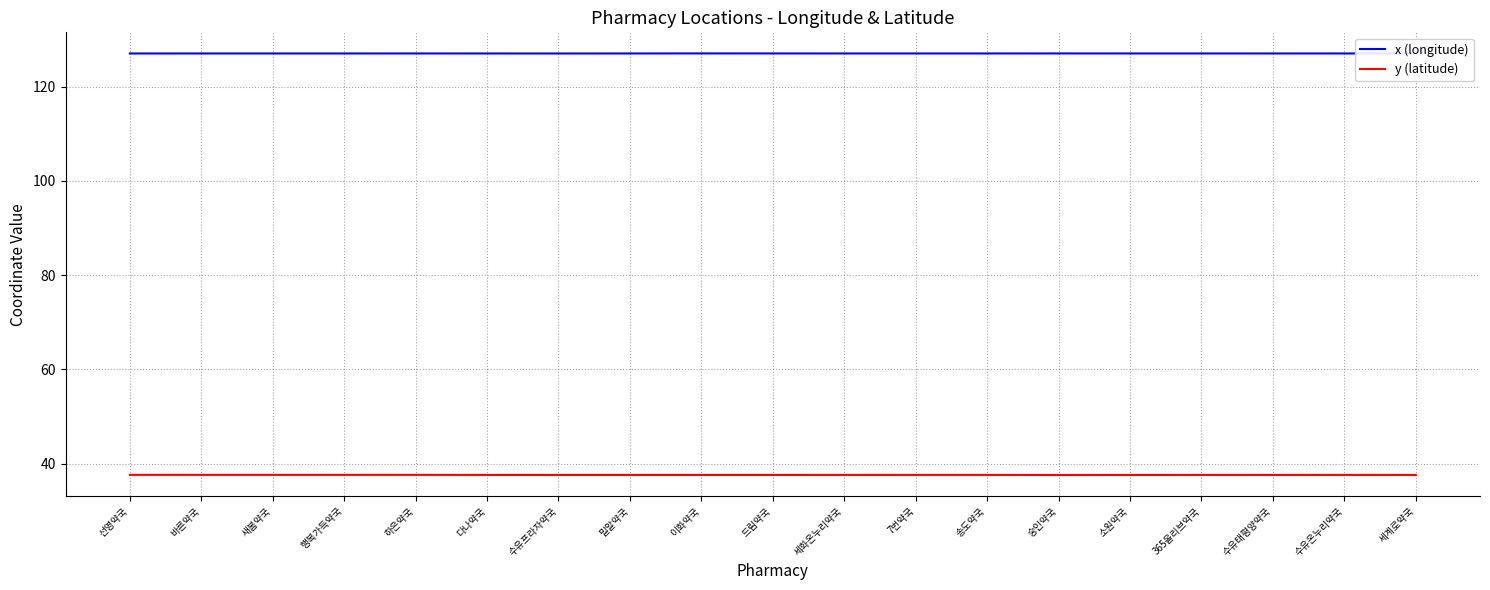

Reading right to left, transcribe all the data shown in this chart.

x (longitude): 세계로약국=127.0	수유온누리약국=127.0	수유태평양약국=127.0	365올리브약국=127.0	소원약국=127.0	숭인약국=127.0	송도약국=127.0	7번약국=127.0	세화온누리약국=127.0	드림약국=127.0	이화약국=127.0	밀알약국=127.0	수유프라자약국=127.0	다나약국=127.0	하은약국=127.0	행복가득약국=127.0	새봄약국=127.0	바른약국=127.0	선영약국=127.0
y (latitude): 세계로약국=37.6	수유온누리약국=37.6	수유태평양약국=37.6	365올리브약국=37.6	소원약국=37.6	숭인약국=37.6	송도약국=37.6	7번약국=37.6	세화온누리약국=37.6	드림약국=37.6	이화약국=37.6	밀알약국=37.6	수유프라자약국=37.6	다나약국=37.6	하은약국=37.6	행복가득약국=37.6	새봄약국=37.6	바른약국=37.6	선영약국=37.6